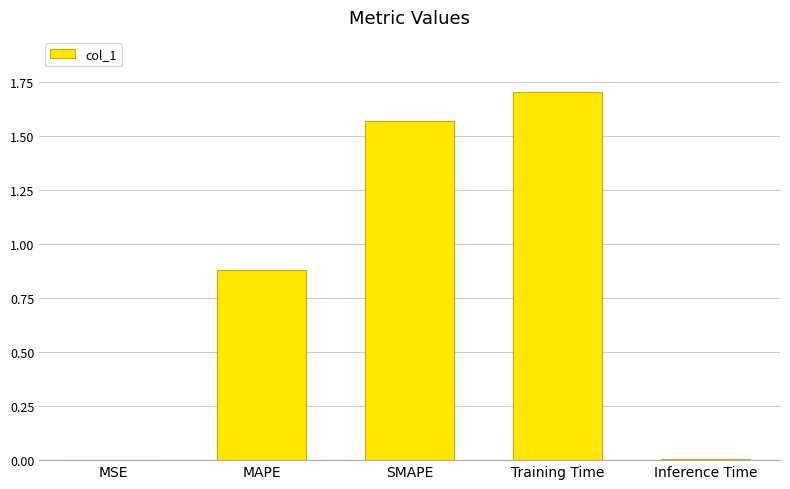

Between MAPE and SMAPE, which is larger?

SMAPE